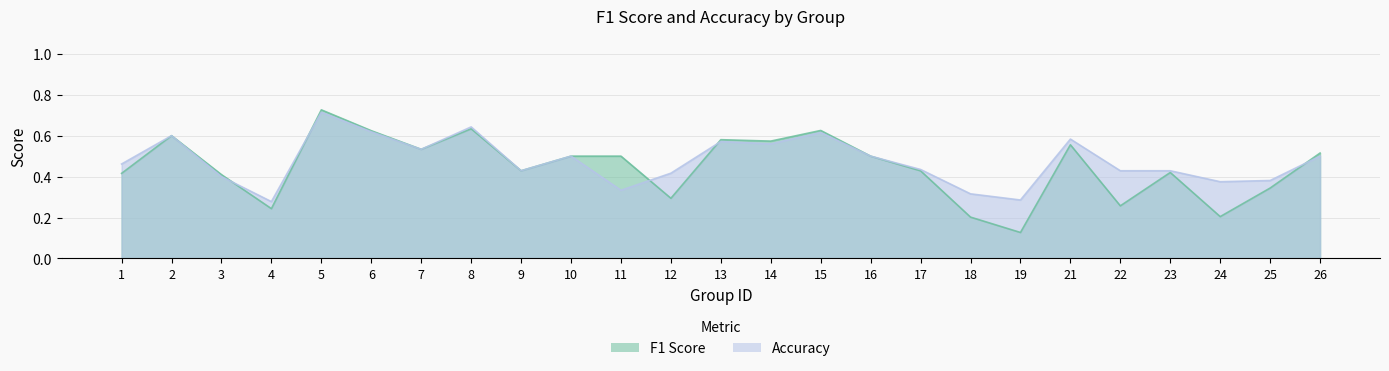

The value of accuracy at 24 is 0.4. True or false?

True